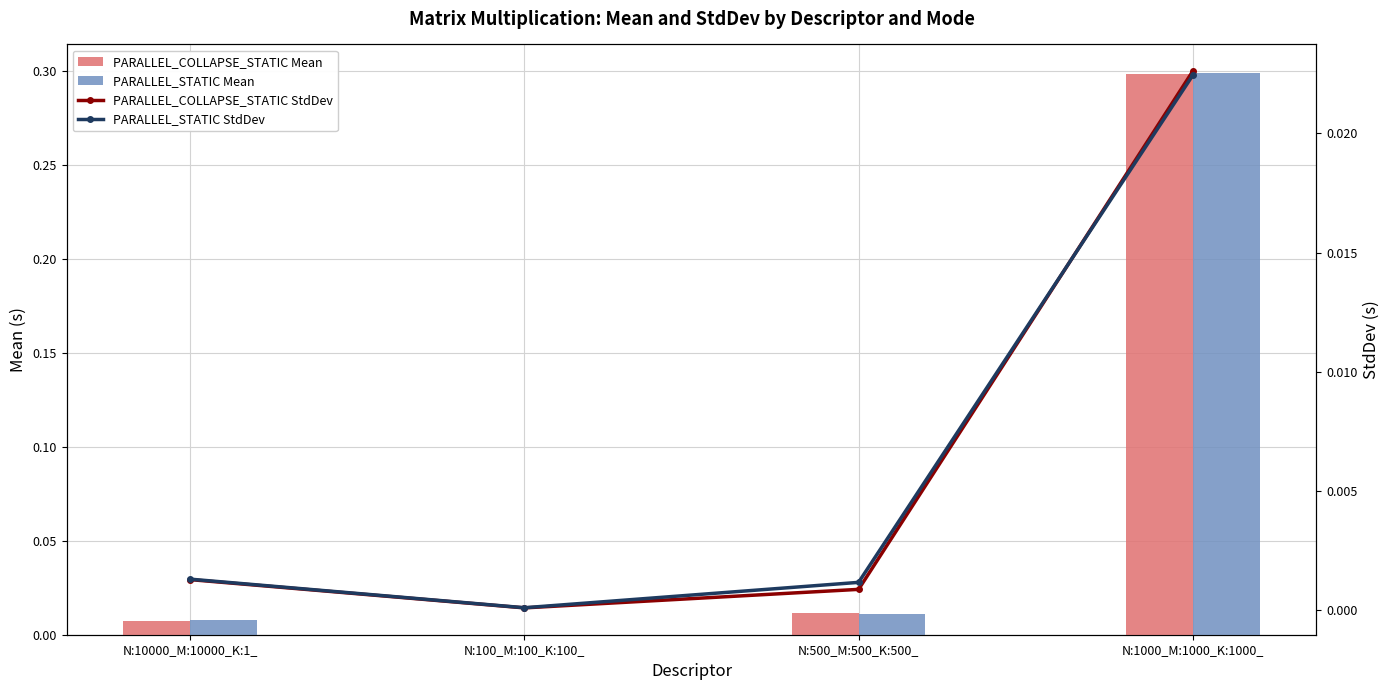

Is it true that PARALLEL_COLLAPSE_STATIC Mean equals 0.0 at N:500_M:500_K:500_?

True